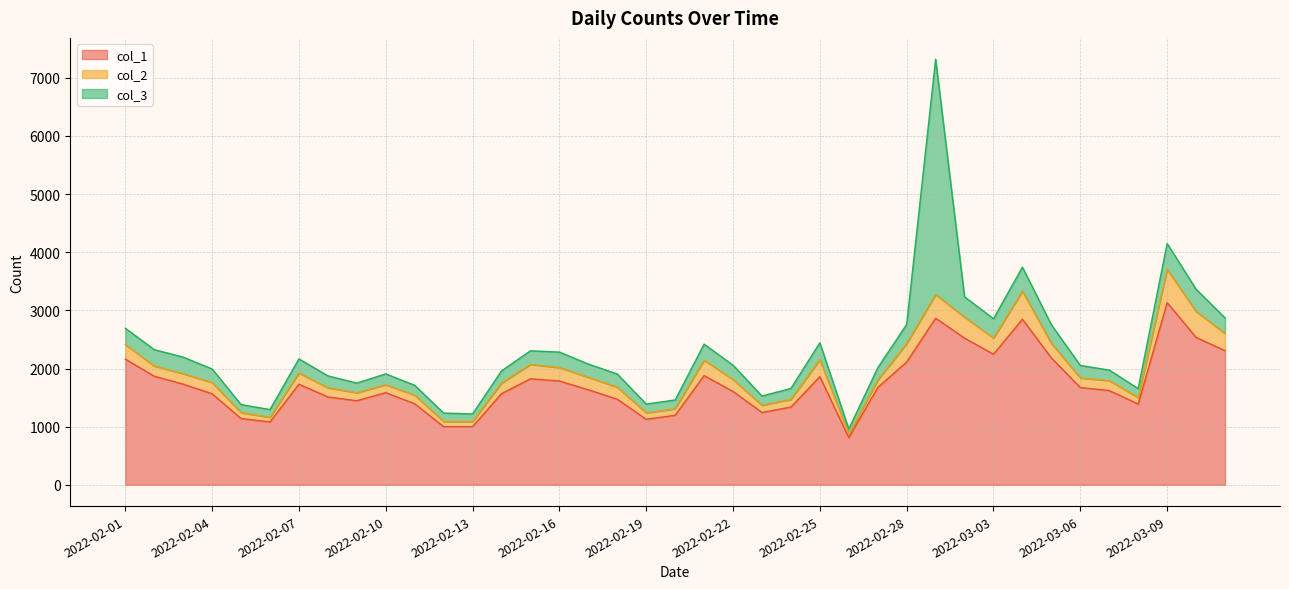

Which has a higher value, 2022-02-06 or 2022-02-27?

2022-02-27